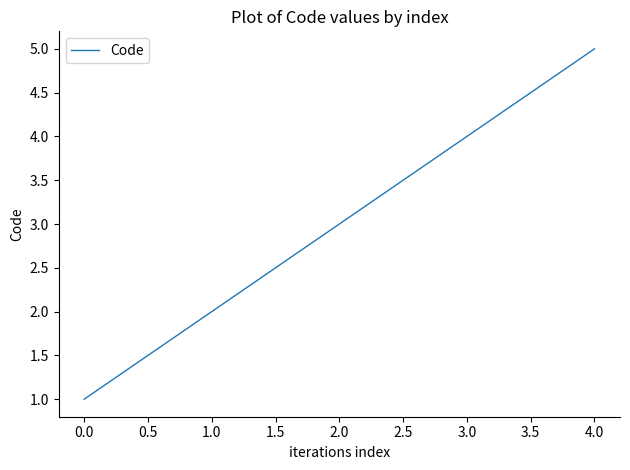

What is the maximum value shown in the chart?

5